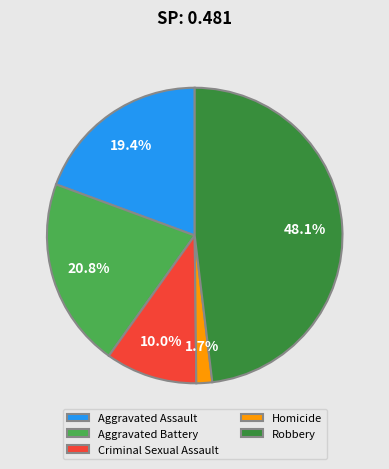

Which slice is the smallest?

Homicide